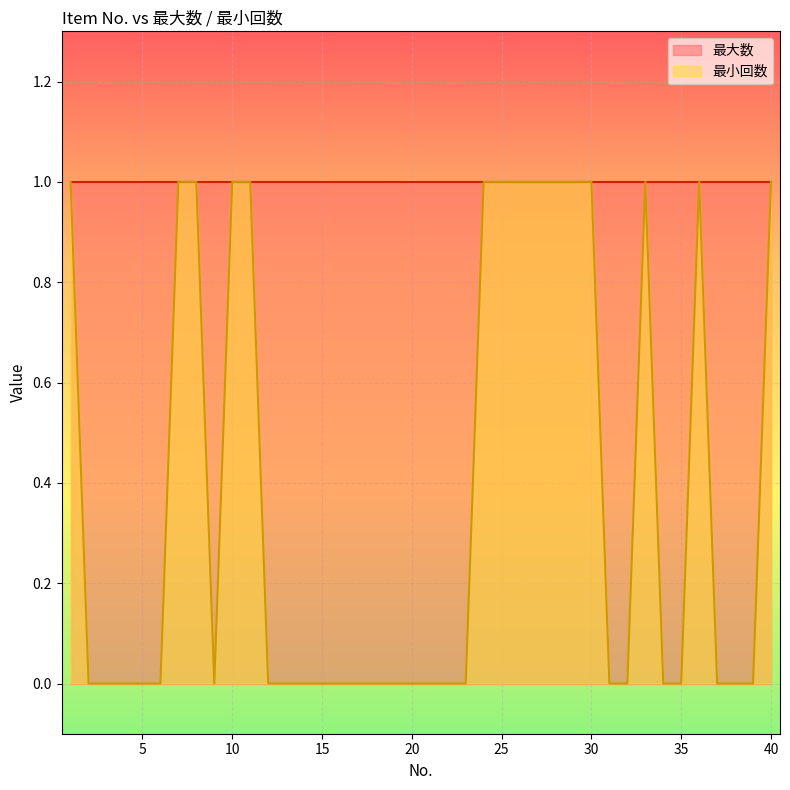

Reading left to right, what are all the values shown in this chart?

1=1	2=0	3=0	4=0	5=0	6=0	7=1	8=1	9=0	10=1	11=1	12=0	13=0	14=0	15=0	16=0	17=0	18=0	19=0	20=0	21=0	22=0	23=0	24=1	25=1	26=1	27=1	28=1	29=1	30=1	31=0	32=0	33=1	34=0	35=0	36=1	37=0	38=0	39=0	40=1